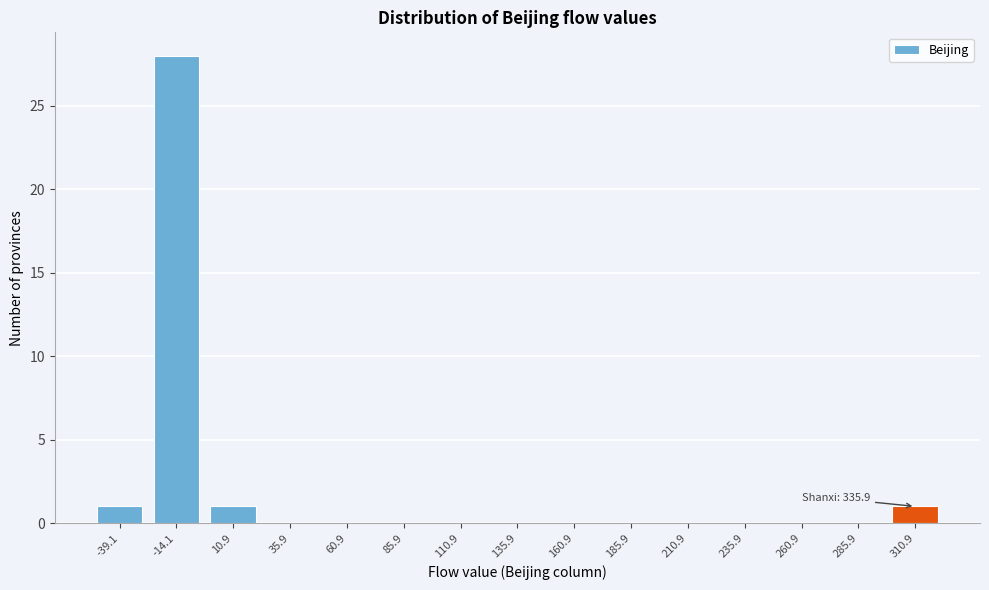

Reading left to right, transcribe all the data shown in this chart.

-39.1=1	-14.1=28	10.9=1	35.9=0	60.9=0	85.9=0	110.9=0	135.9=0	160.9=0	185.9=0	210.9=0	235.9=0	260.9=0	285.9=0	310.9=1